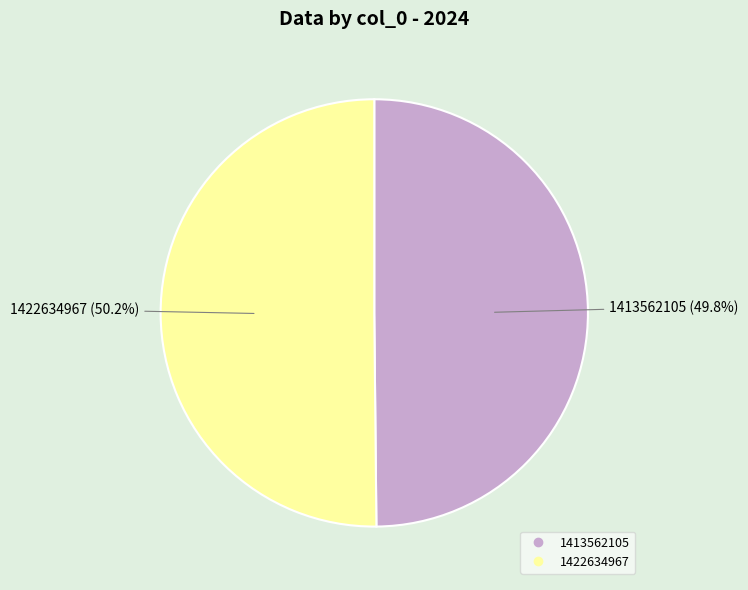

Is it true that 1422634967 is 50% of the pie?

True